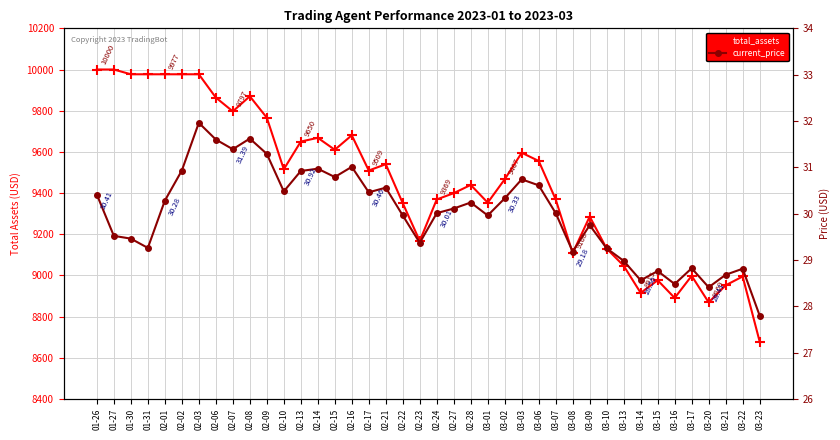

What are all the series names shown in the legend?

total_assets, current_price